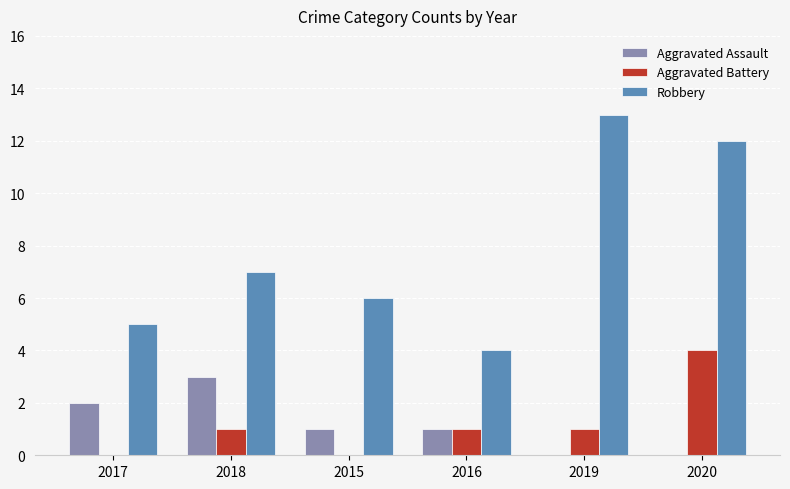

True or false: Aggravated Battery has a value of 4 at 2020.

True